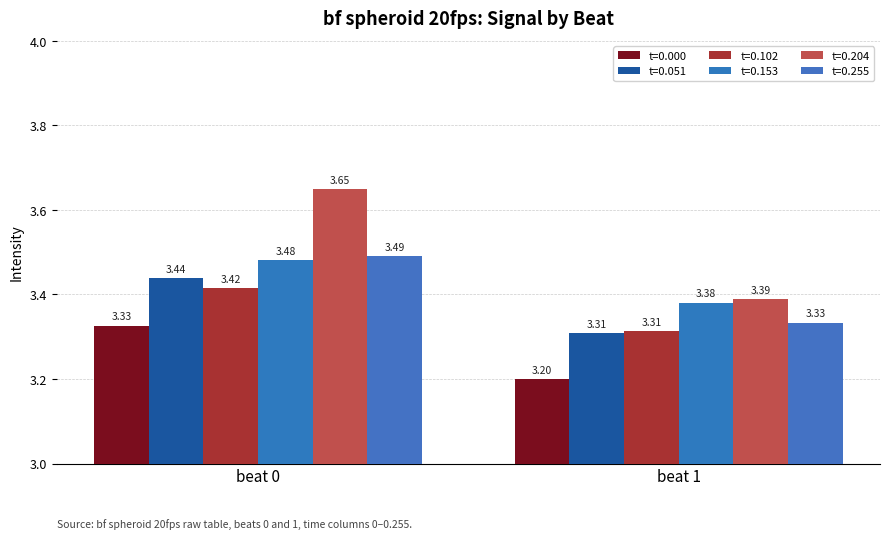

Which series changed the most between beat 0 and beat 1?

t=0.204